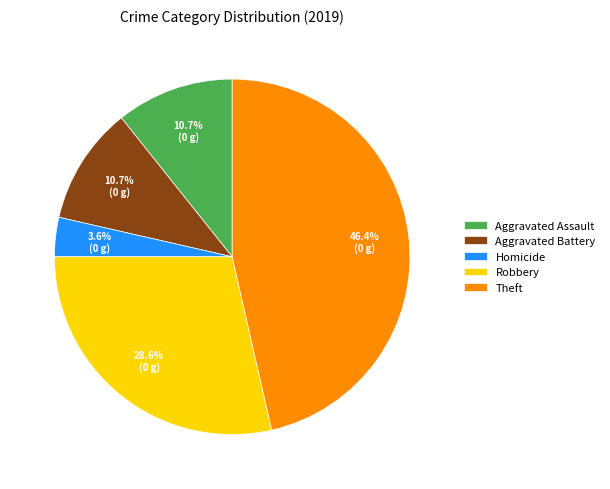

What is the largest slice in the pie chart?

Theft